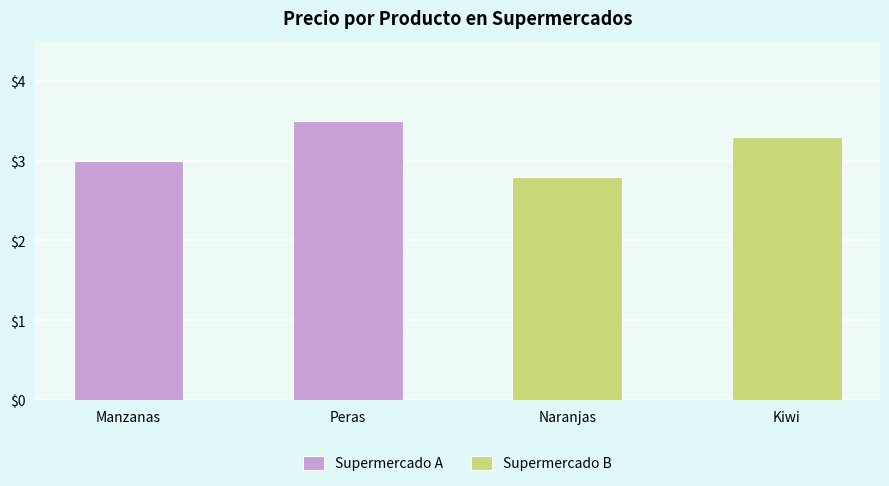

What value does the data have at Manzanas?

3.0